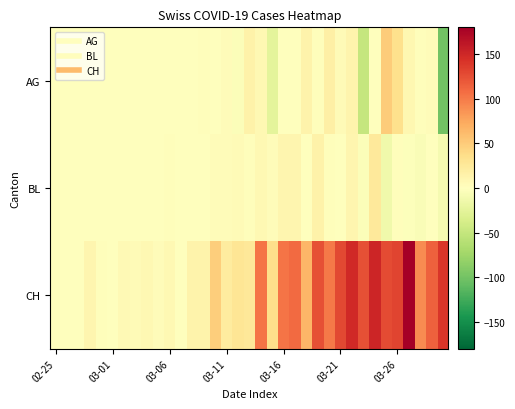

How many data points does each series have?

35